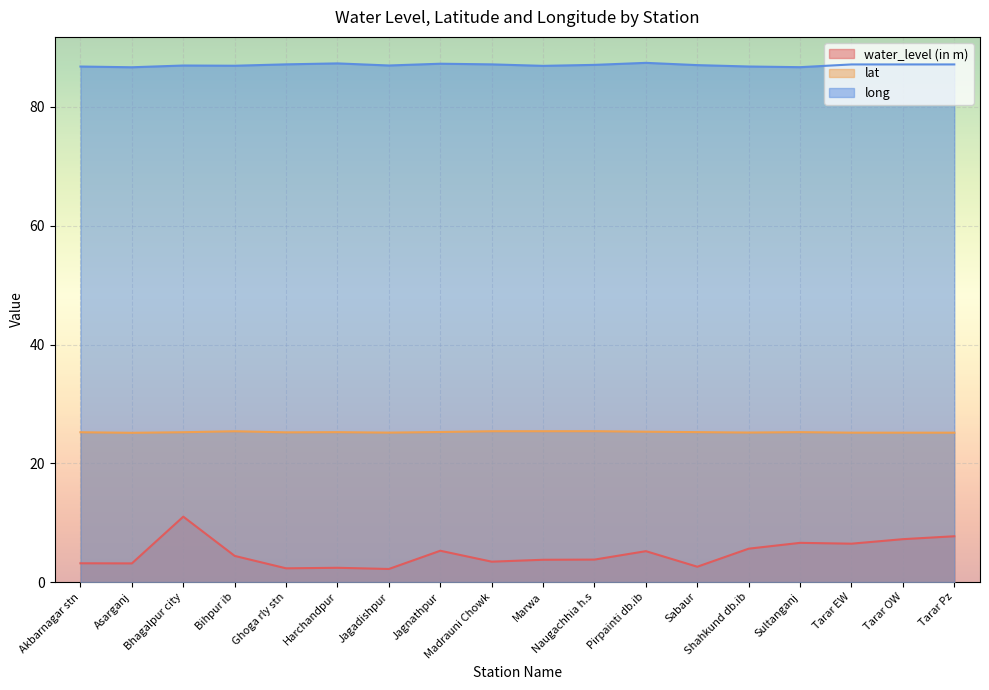

What is the label of the 5th point from the right?

Shahkund db.ib